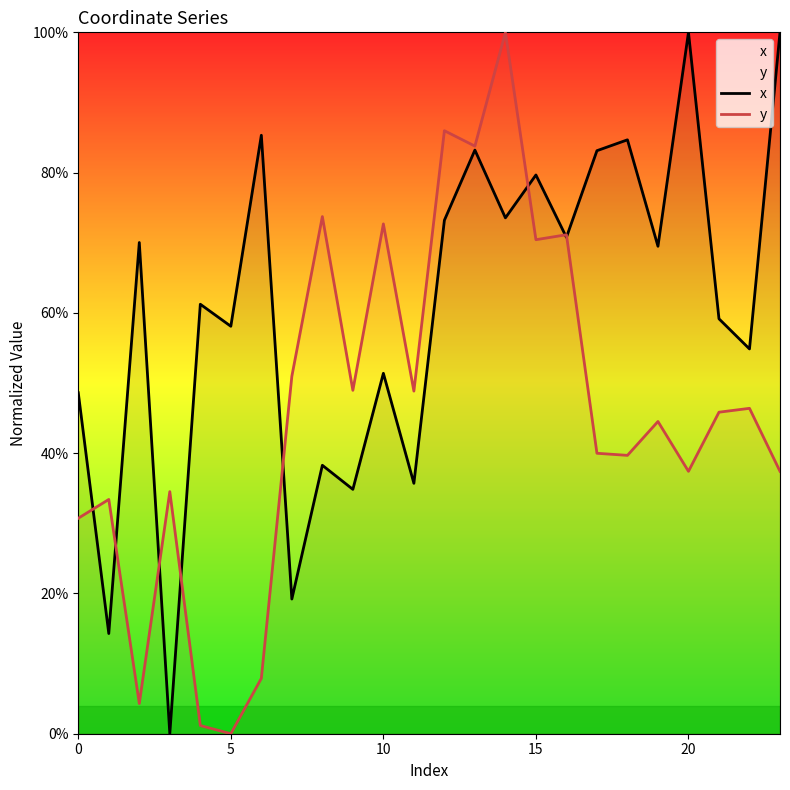

What is the label of the 24th point from the left?

23